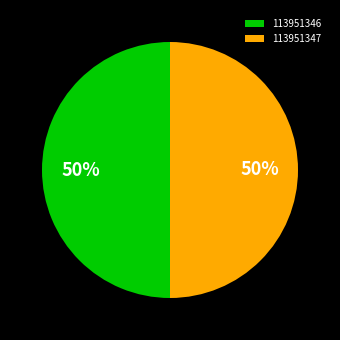

Do 113951347 and 113951346 together represent more than half of the pie?

Yes